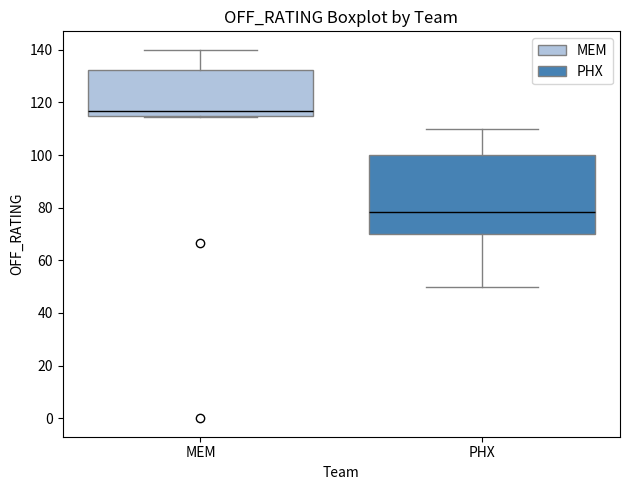

Which box's median line is the highest?

MEM